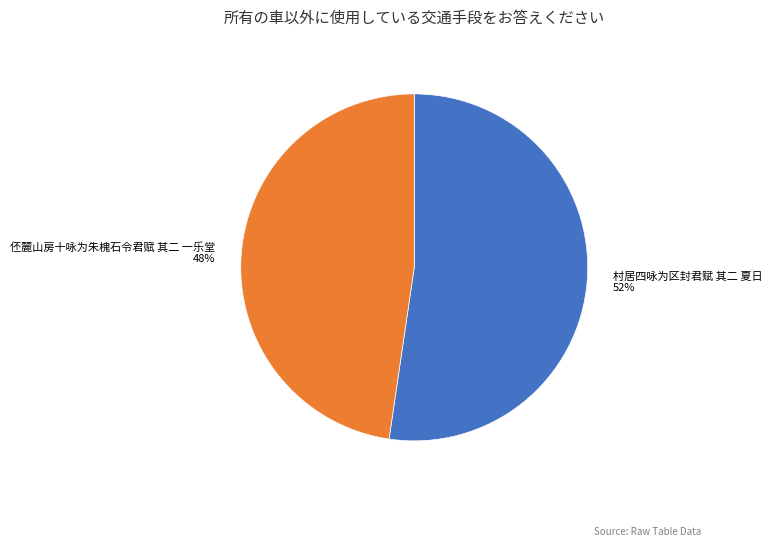

Does any single category account for the majority?

Yes